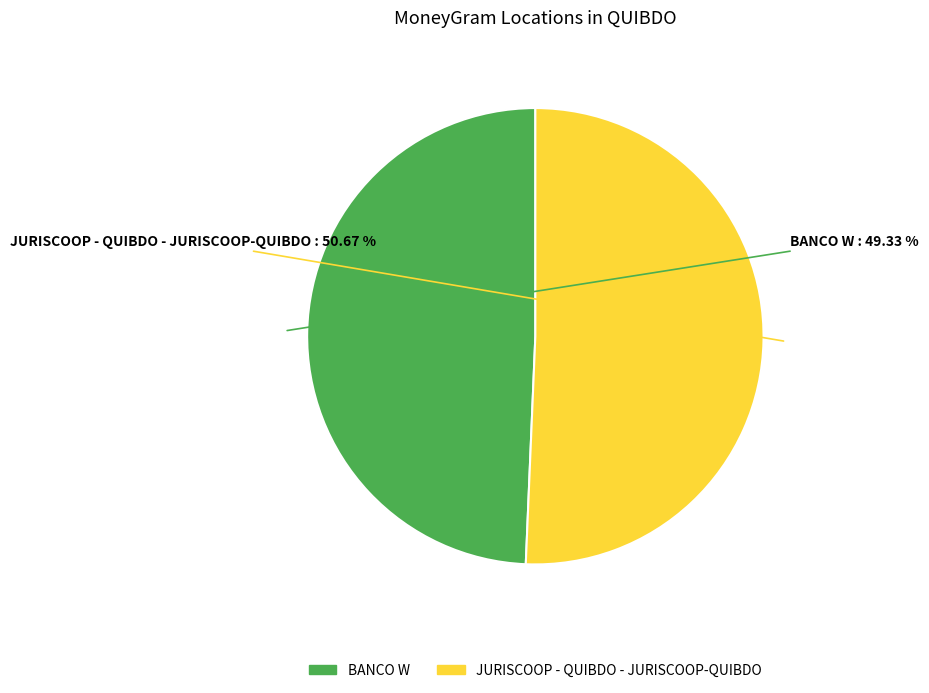

Which category has the smallest portion of the pie?

BANCO W